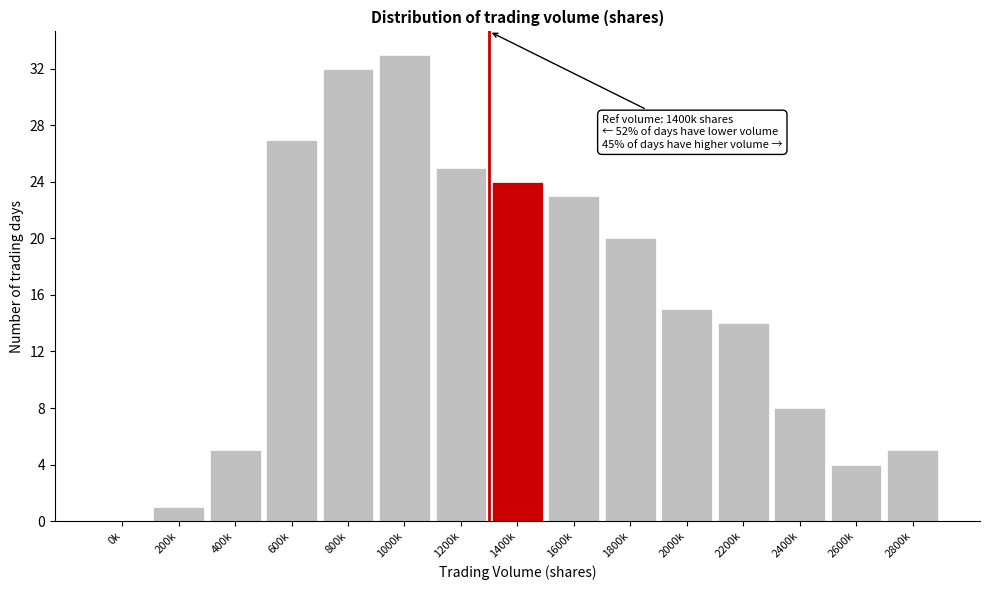

Reading right to left, what are all the values shown in this chart?

2800k=5	2600k=4	2400k=8	2200k=14	2000k=15	1800k=20	1600k=23	1400k=24	1200k=25	1000k=33	800k=32	600k=27	400k=5	200k=1	0k=0